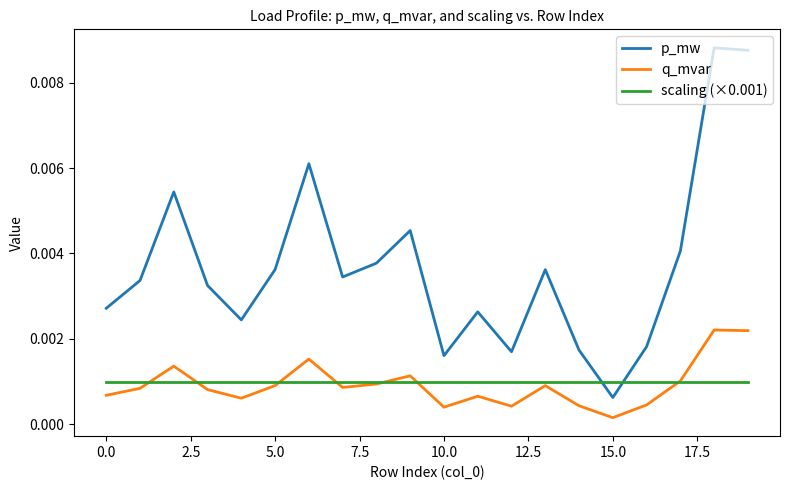

Rank the series by their maximum value, from lowest to highest.

scaling (×0.001), q_mvar, p_mw